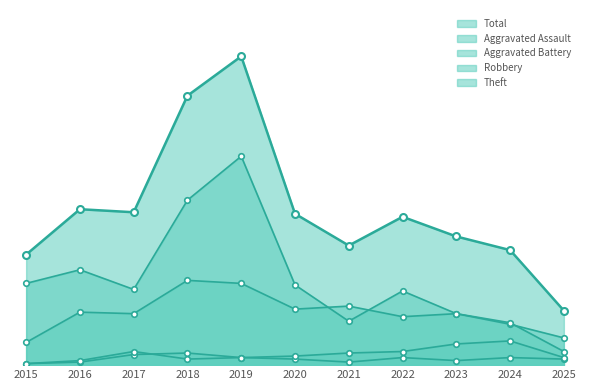

What value does the Total series have at 2022?

98